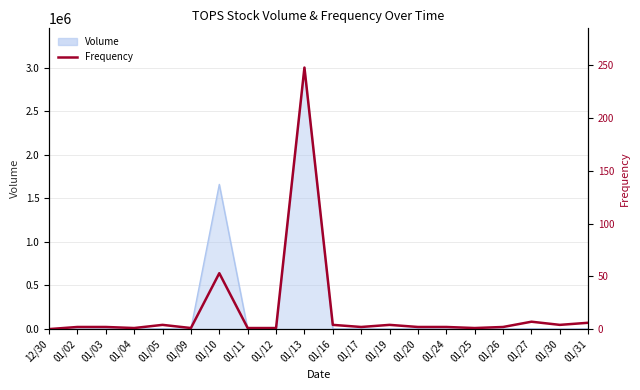

Reading left to right, transcribe all the data shown in this chart.

12/30=0	01/02=2	01/03=2	01/04=1	01/05=4	01/09=1	01/10=53	01/11=1	01/12=1	01/13=248	01/16=4	01/17=2	01/19=4	01/20=2	01/24=2	01/25=1	01/26=2	01/27=7	01/30=4	01/31=6